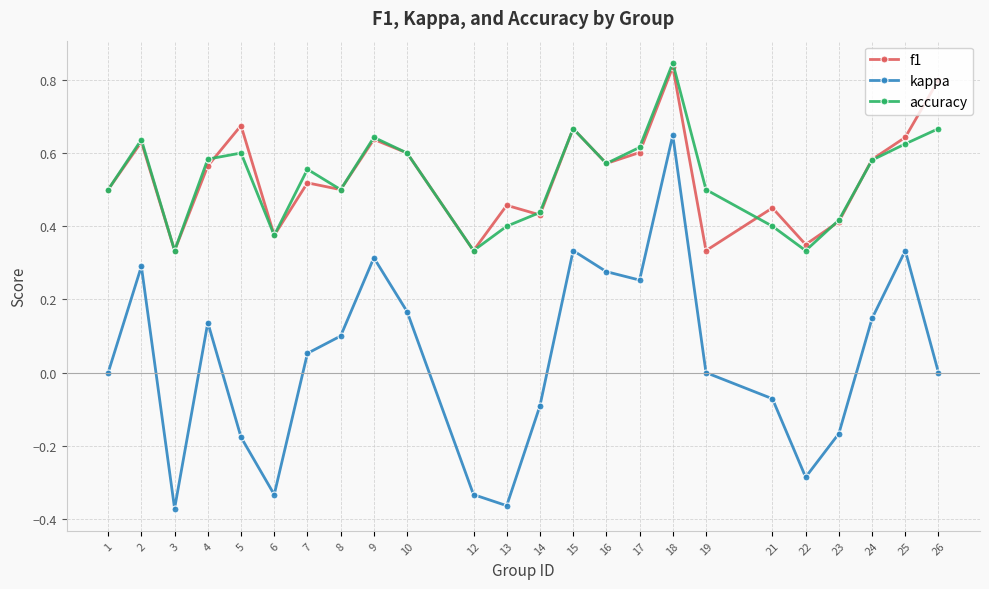

Which category has the highest value in the f1 series?

18